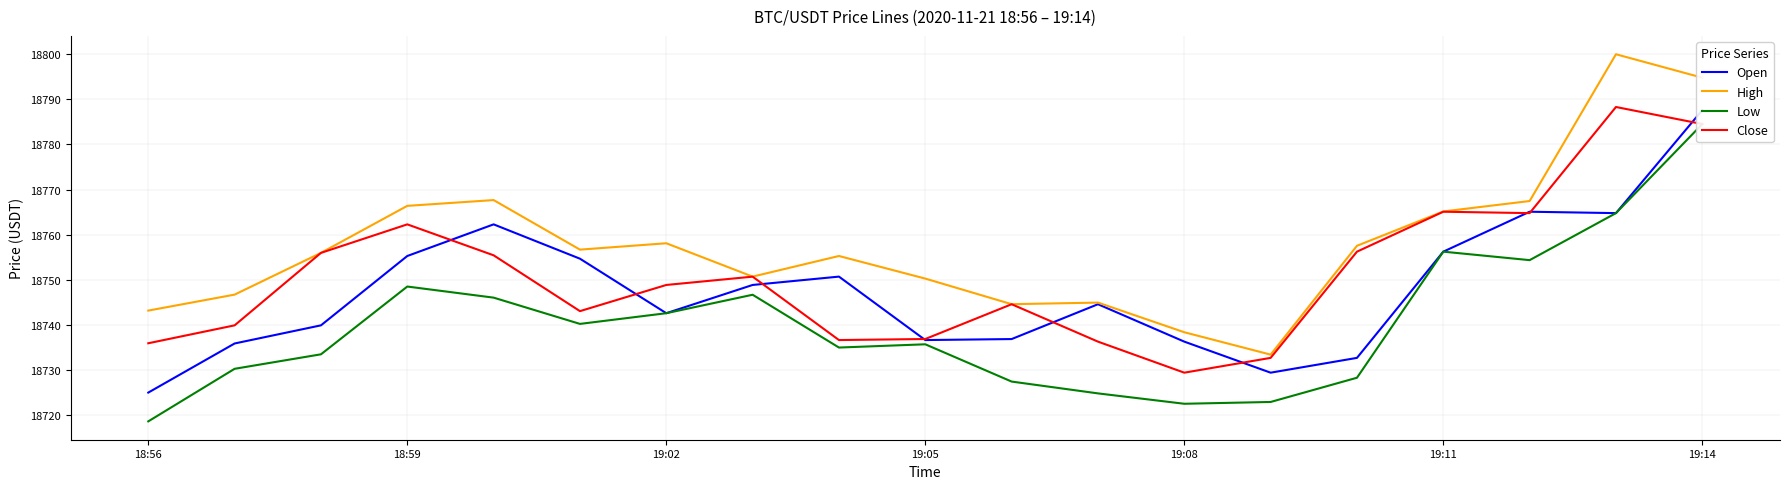

True or false: Low has a value of 11798.2 at 17.

False